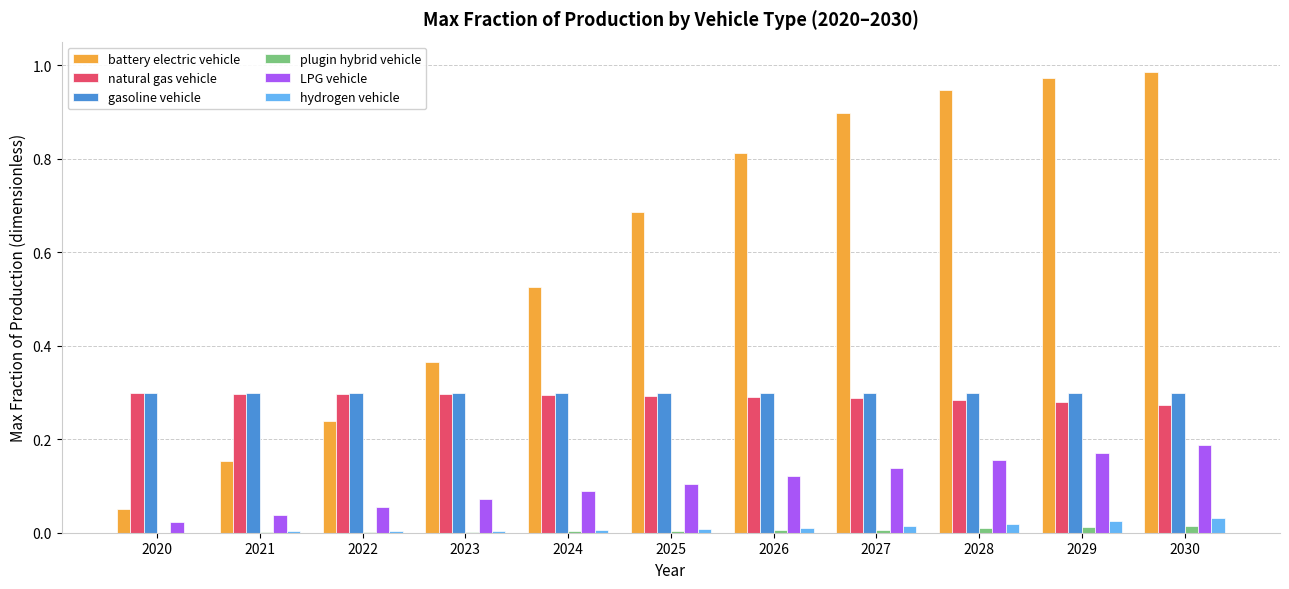

Which series changed the most between 2021 and 2028?

battery electric vehicle